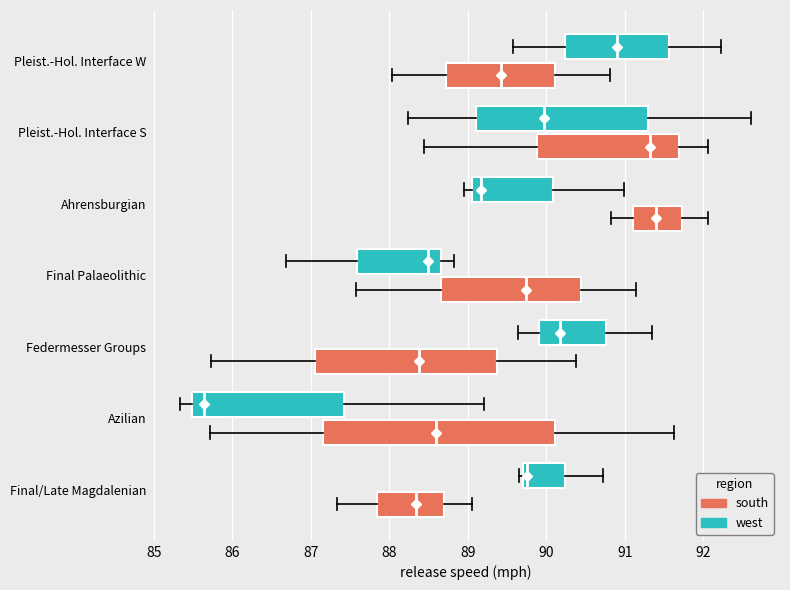

Where is the right edge of the box for Pleist.-Hol. Interface W (west) on the x-axis? The values are not printed on the chart, so give them approximately, as read against the axis.

91.6